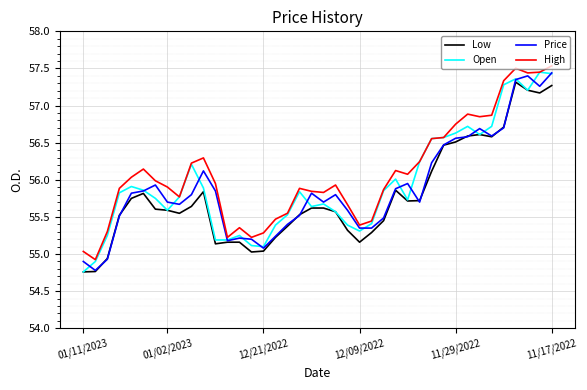

What is the smallest value displayed?

54.8